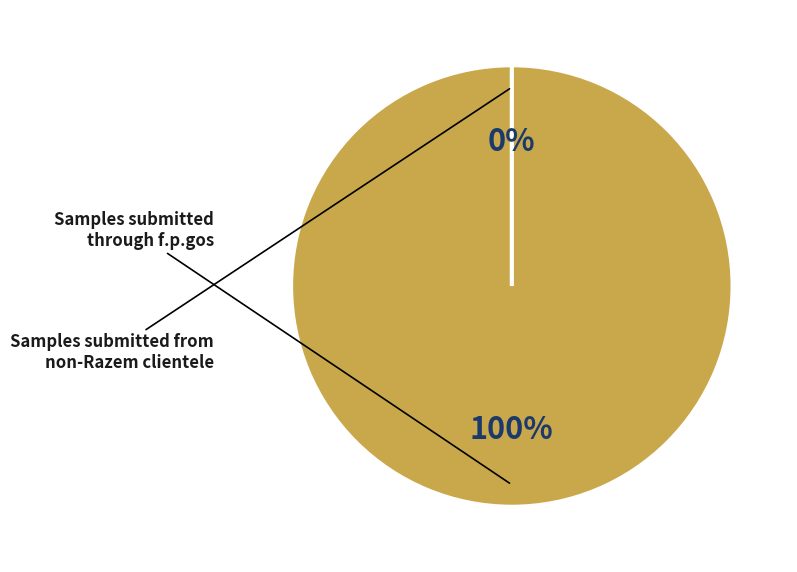

How many slices are in this pie chart?

2